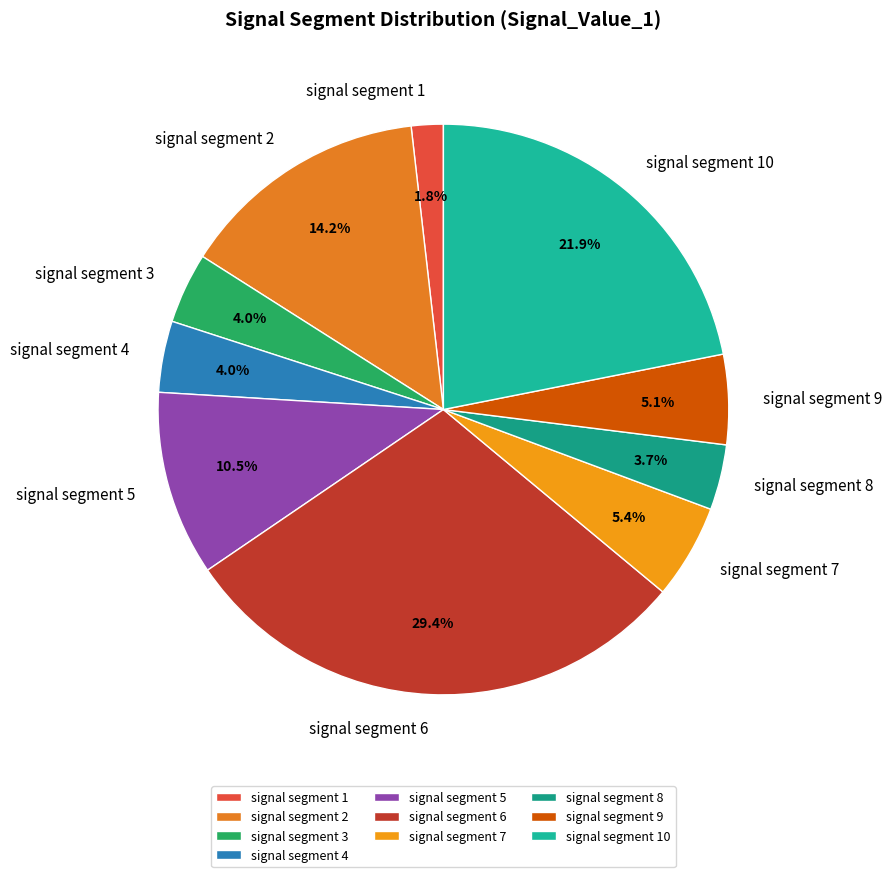

The signal segment 6 slice represents 29% of the pie. True or false?

True